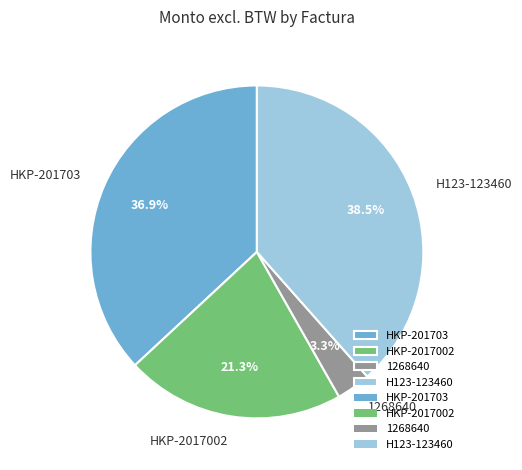

Count the number of slices in the pie.

4